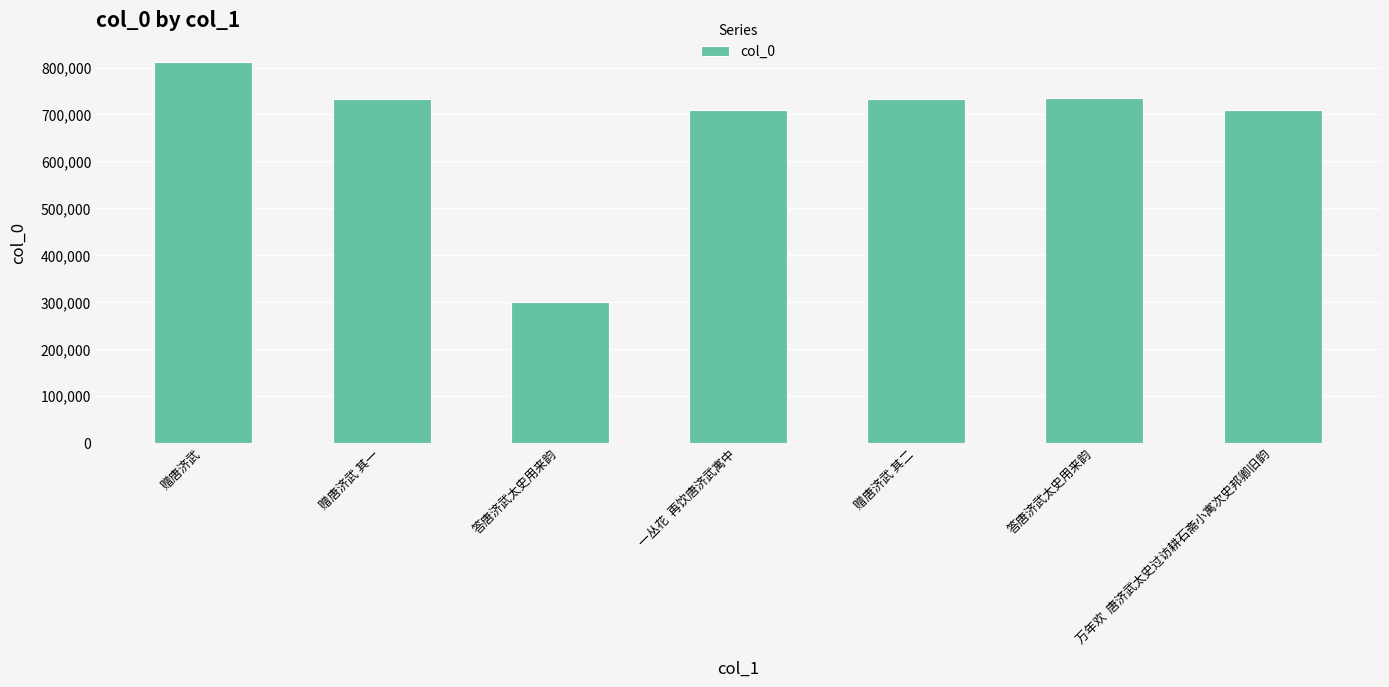

True or false: the data shows 75829 at 答唐济武太史用来韵.

False